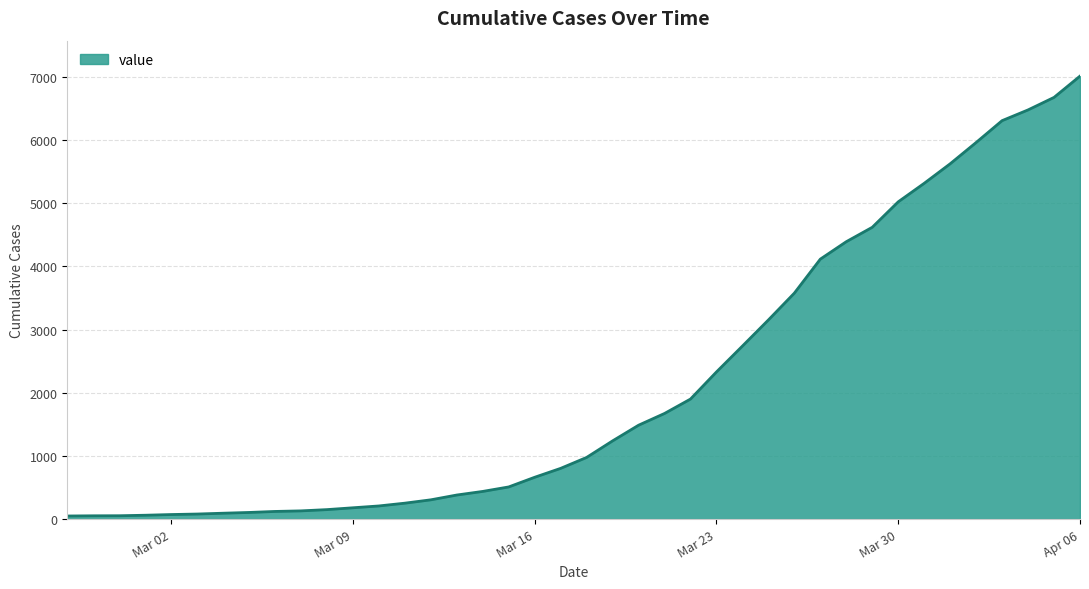

What is the average value?

2132